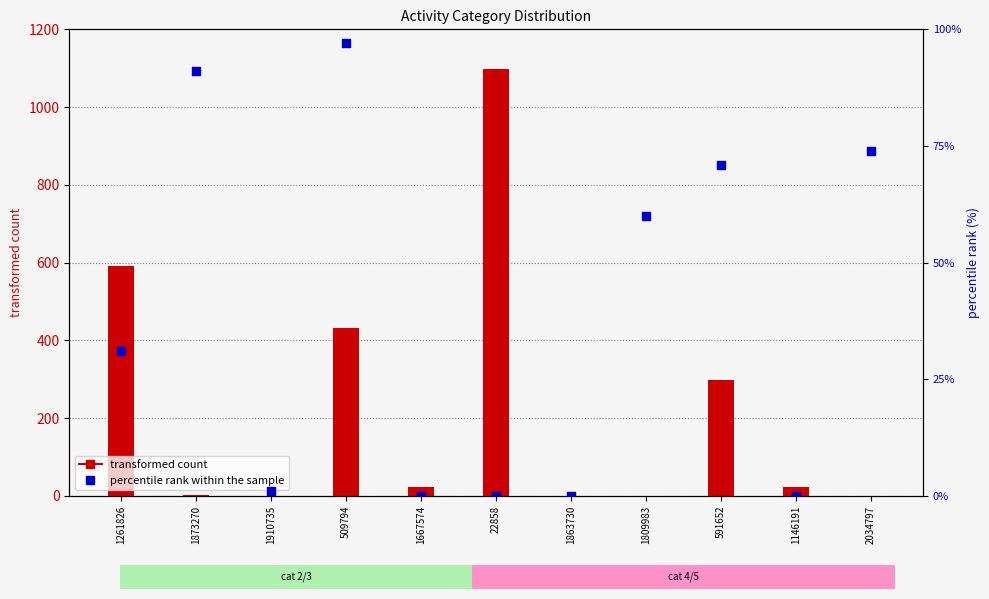

Is the value of transformed count at 2034797 greater than the value of percentile rank within the sample at 1261826?

No